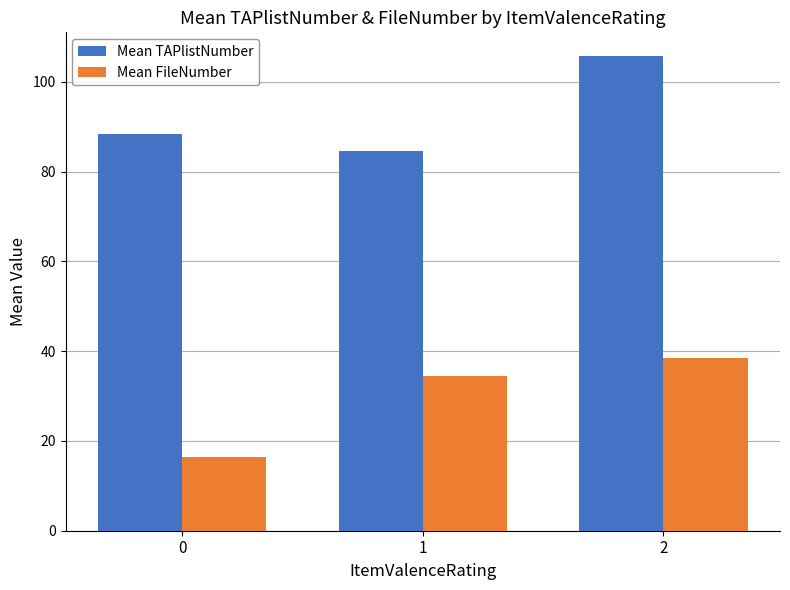

Is the value of Mean FileNumber at 1 greater than the value of Mean TAPlistNumber at 1?

No